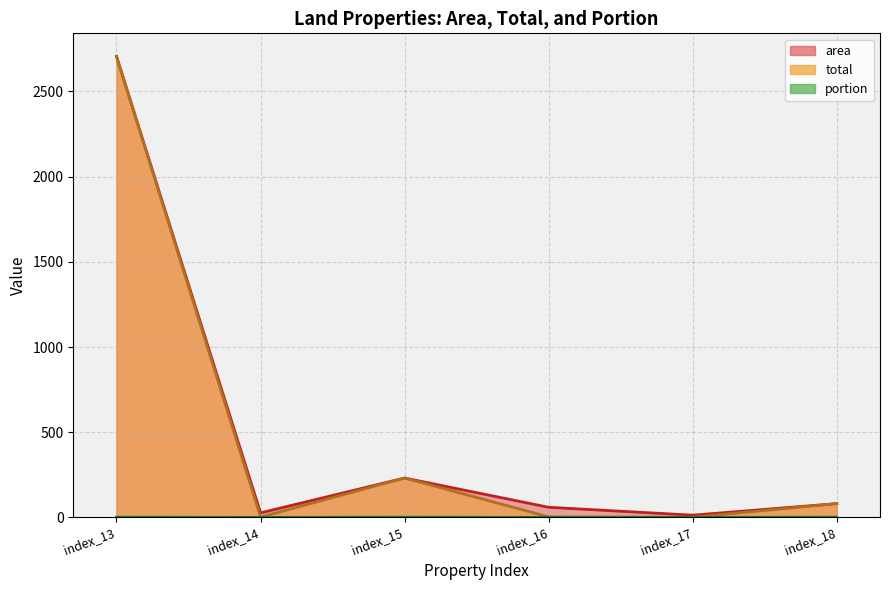

Reading left to right, transcribe all the data shown in this chart.

area_line: index_13=2706.0	index_14=26.4	index_15=231.0	index_16=59.2	index_17=13.0	index_18=80.8
total_line: index_13=2706.0	index_14=1.3	index_15=231.0	index_16=2.9	index_17=0.6	index_18=80.8
portion_line: index_13=1.0	index_14=0.0	index_15=1.0	index_16=0.0	index_17=0.0	index_18=1.0